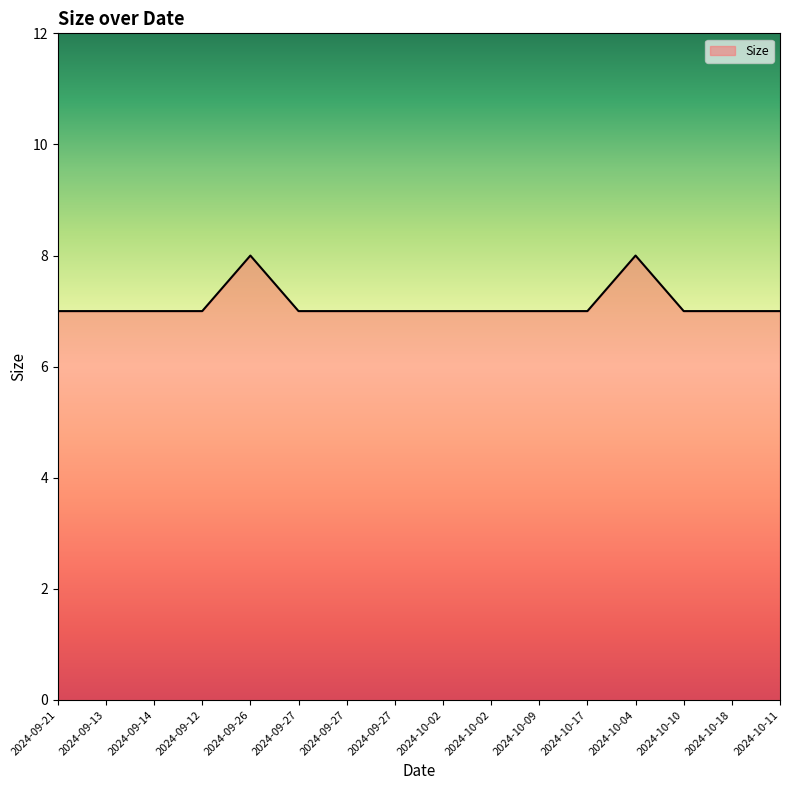

What is the smallest value displayed?

7